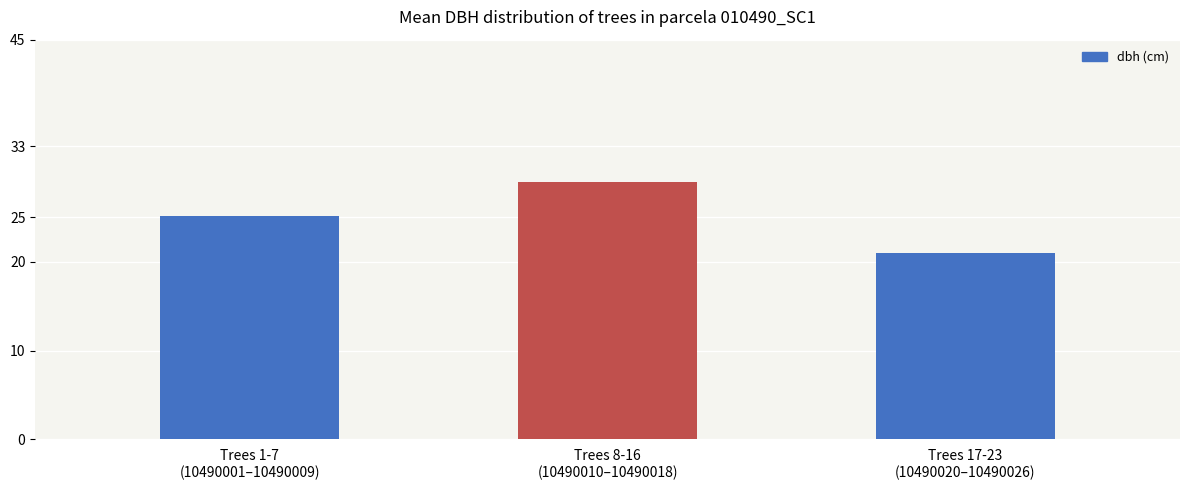

Which category has the lowest value across all series?

Trees 17-23
(10490020–10490026)